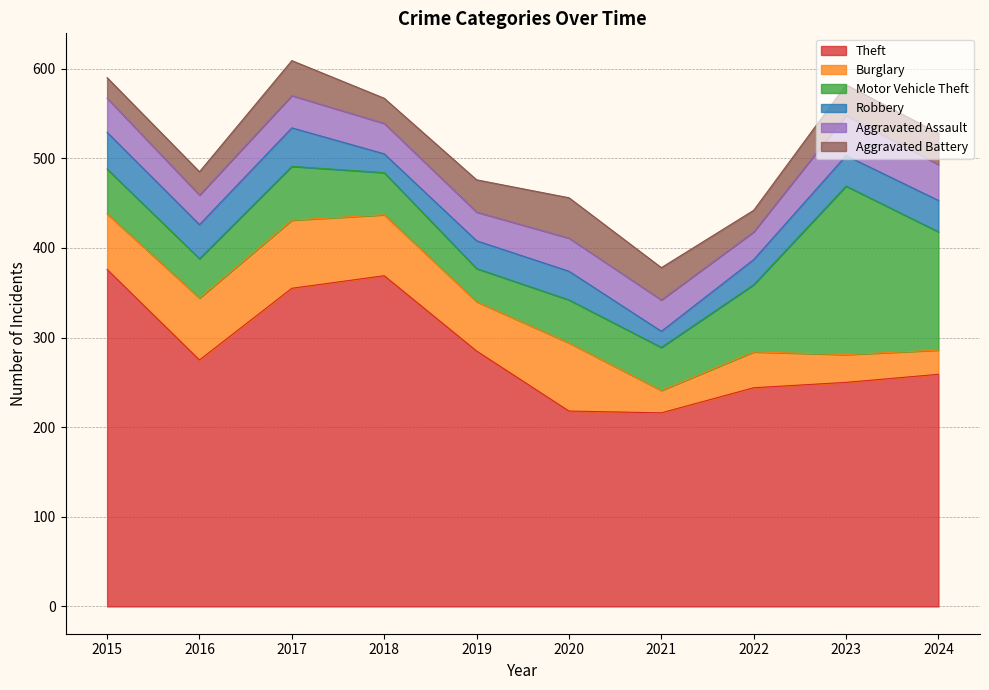

Which series has the widest spread of values?

Theft